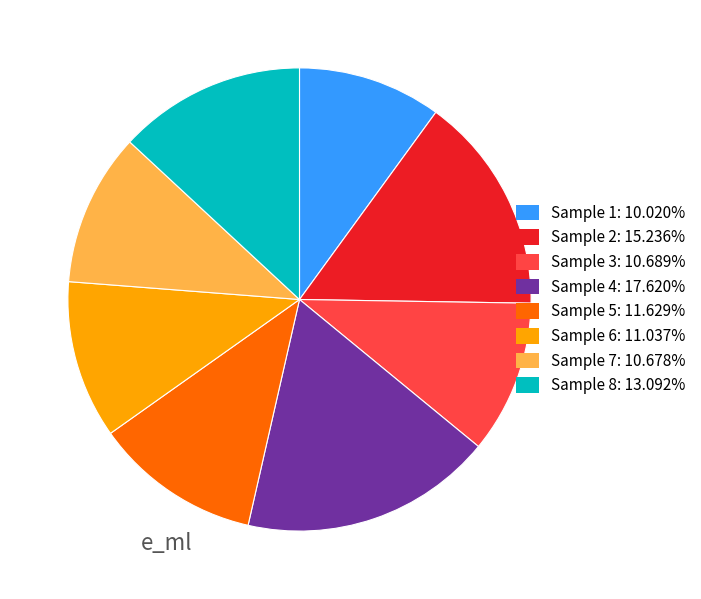

Do Sample 5: 11.629% and Sample 4: 17.620% together represent more than half of the pie?

No